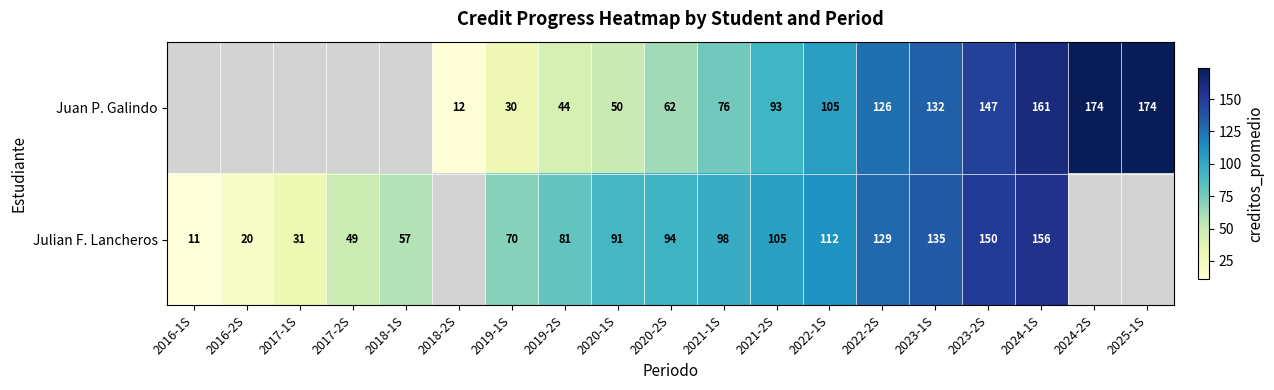

Is it true that row_0 equals 126.0 at 2022-2S?

True